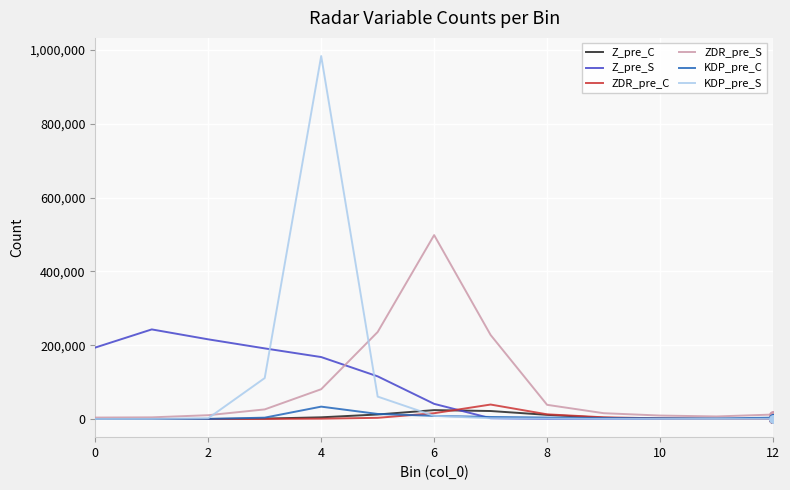

What are all the series names shown in the legend?

Z_pre_C, Z_pre_S, ZDR_pre_C, ZDR_pre_S, KDP_pre_C, KDP_pre_S